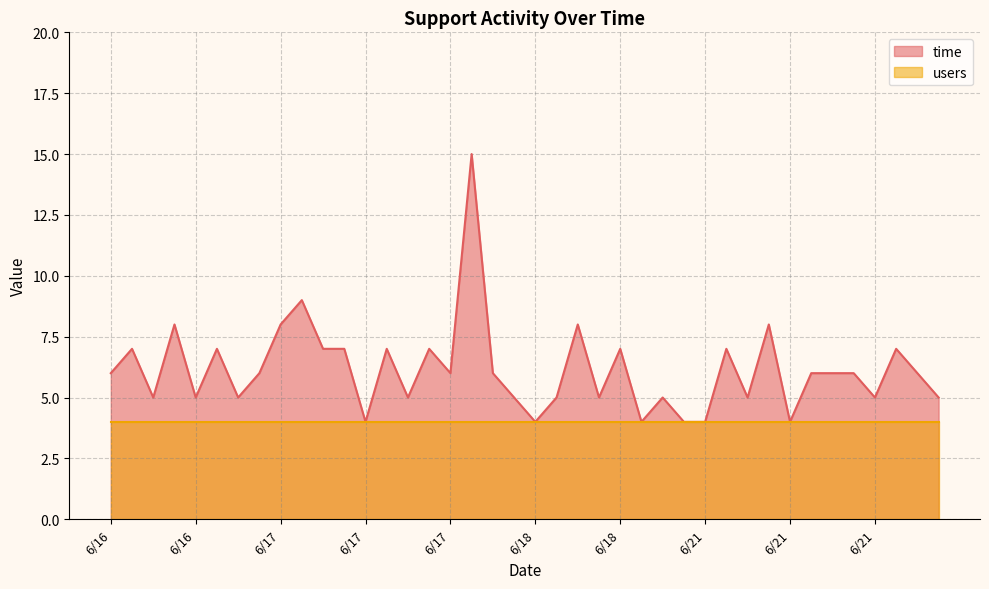

List the labels in order of value, largest first.

6/17, 6/17, 6/16, 6/17, 6/18, 6/21, 6/16, 6/16, 6/17, 6/17, 6/17, 6/17, 6/18, 6/21, 6/21, 6/16, 6/16, 6/17, 6/17, 6/21, 6/21, 6/21, 6/21, 6/16, 6/16, 6/16, 6/17, 6/18, 6/18, 6/18, 6/21, 6/21, 6/21, 6/21, 6/17, 6/18, 6/21, 6/21, 6/21, 6/21